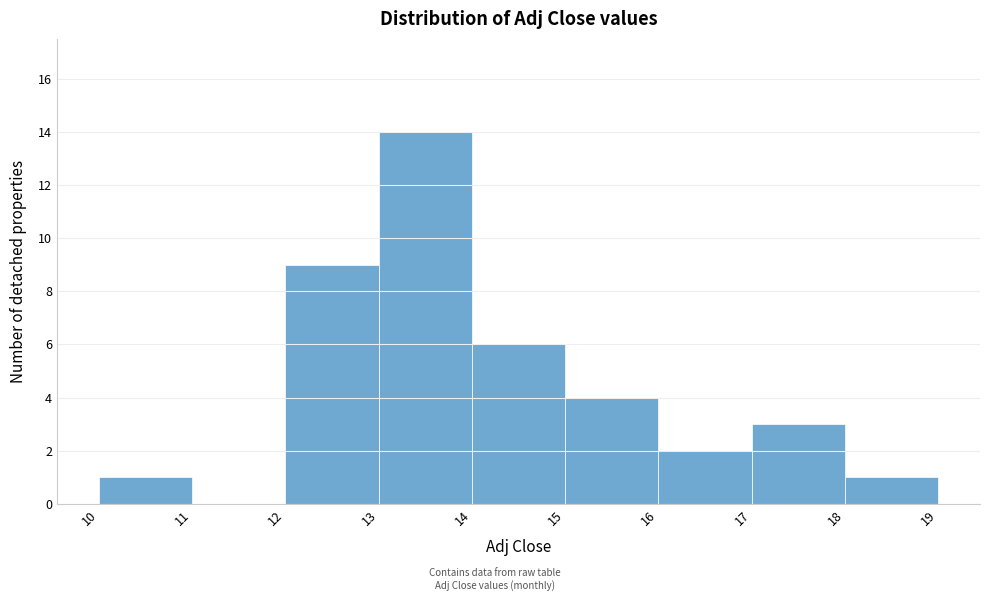

How tall is the bar that spans 16 to 17 on the x-axis? The values are not printed on the chart, so give them approximately, as read against the axis.

2